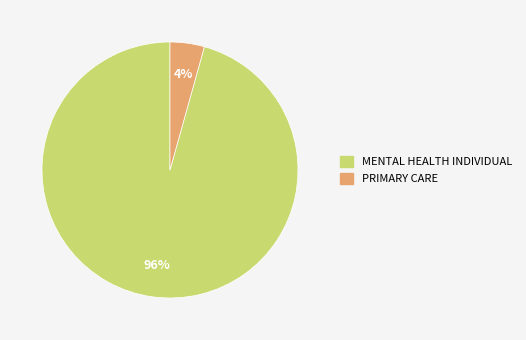

To the nearest percent, what is the average slice percentage?

50%